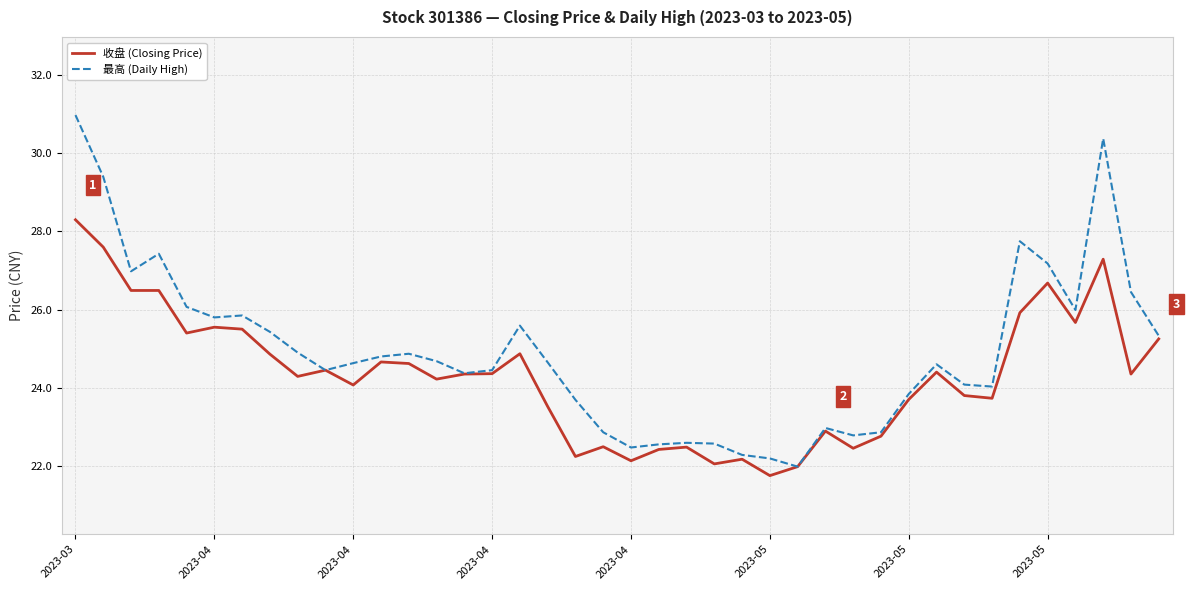

List the series in order of their peak value, lowest first.

收盘 (Closing Price), 最高 (Daily High)